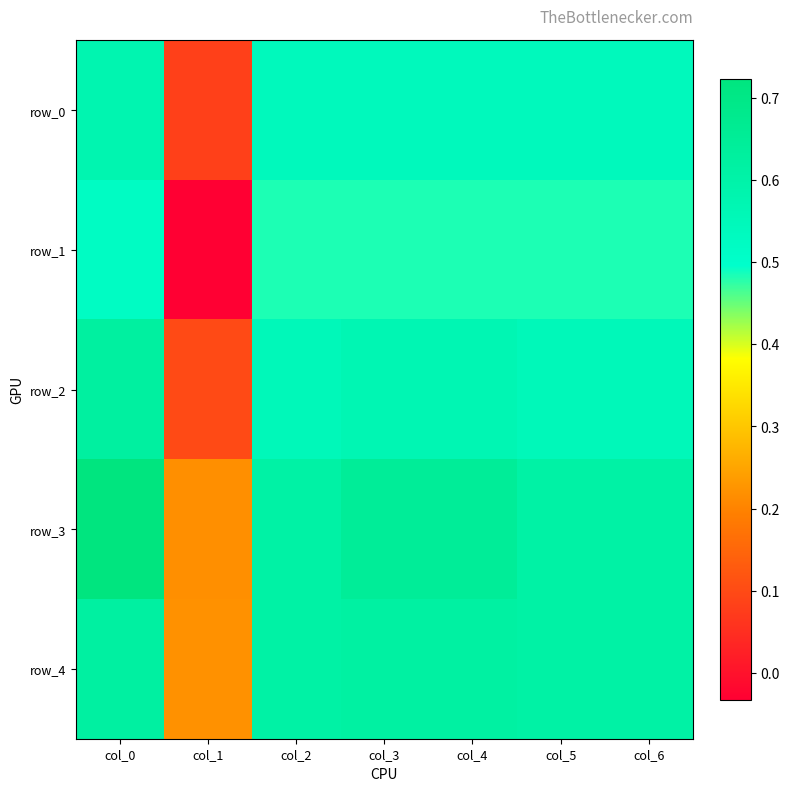

What is the maximum value shown in the chart?

0.7